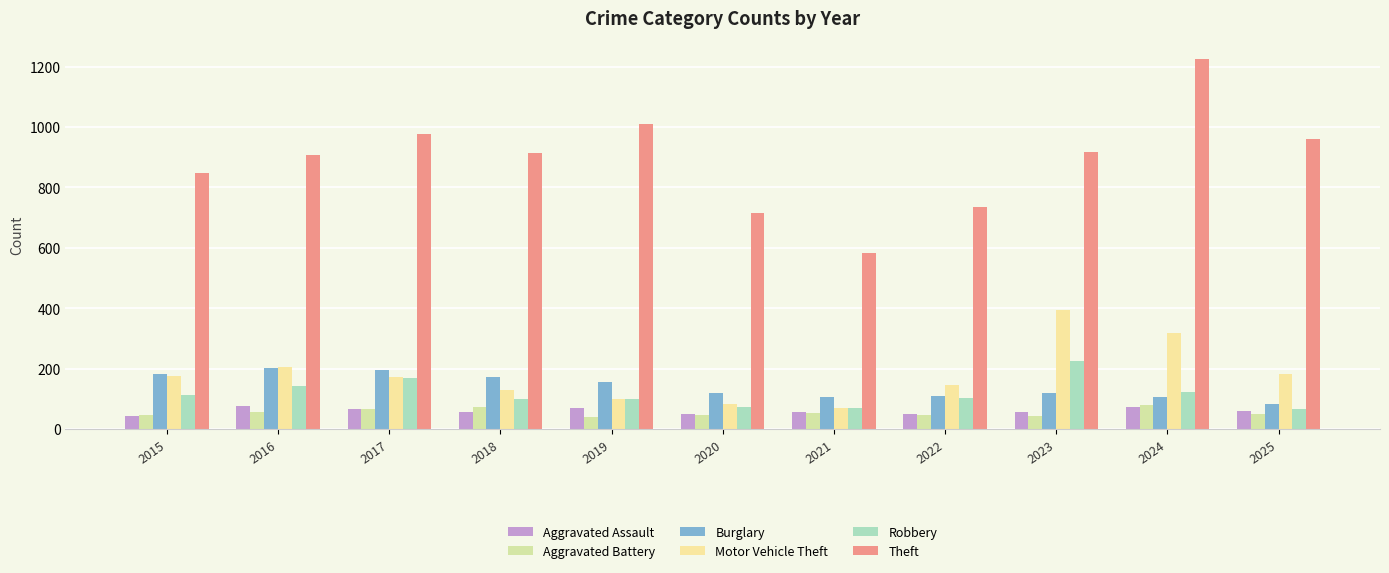

Which series has the widest spread of values?

Theft